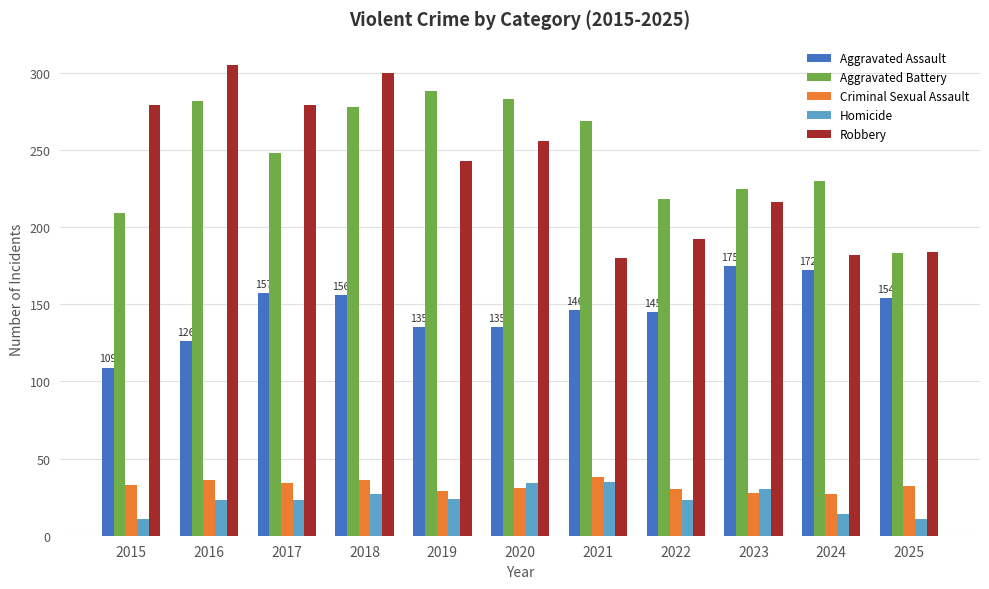

What is the minimum value shown in the chart?

11